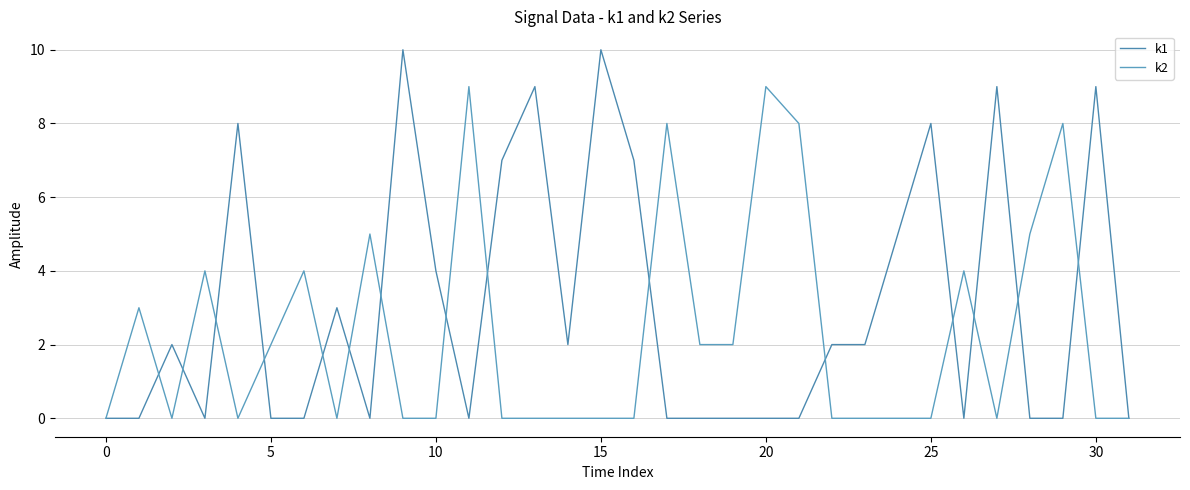

Does the chart display data point markers on the line(s)?

No